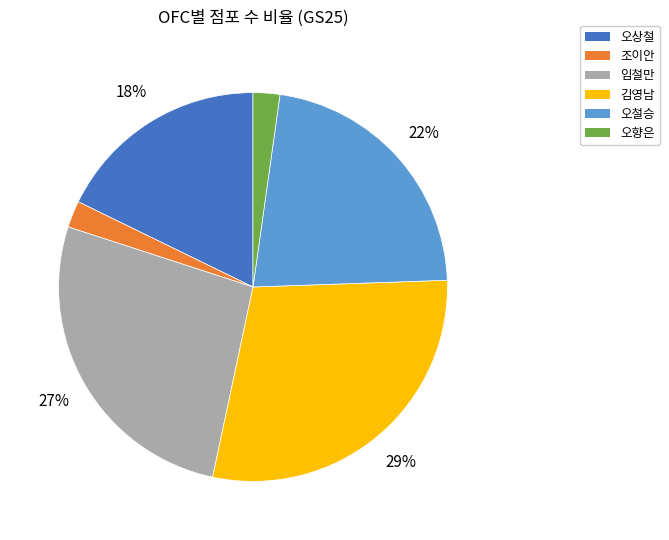

To the nearest percent, what is the difference between the largest and smallest slice percentages?

27%